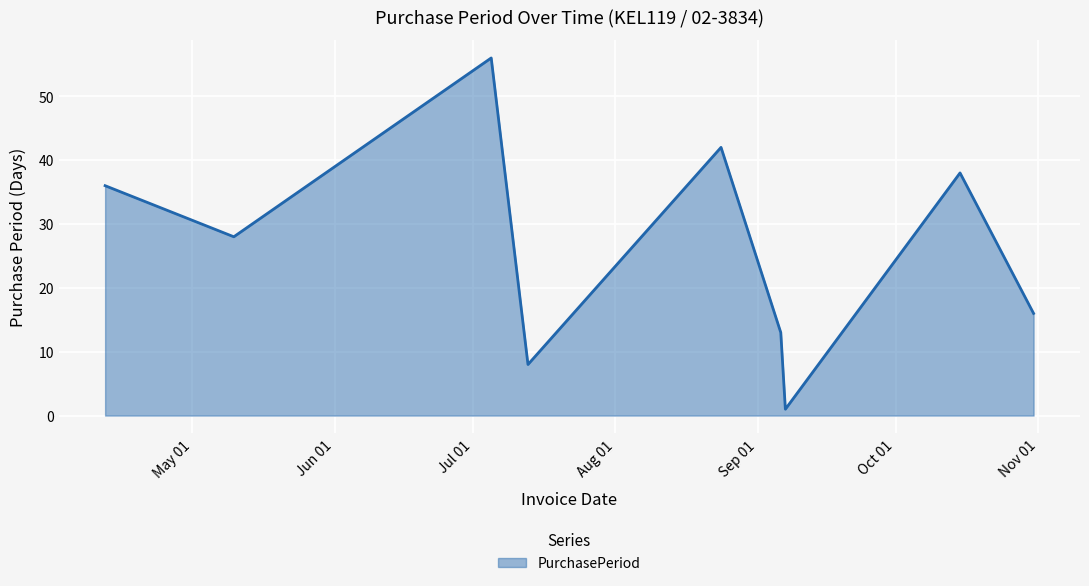

What is the difference between the maximum and second lowest values?

48